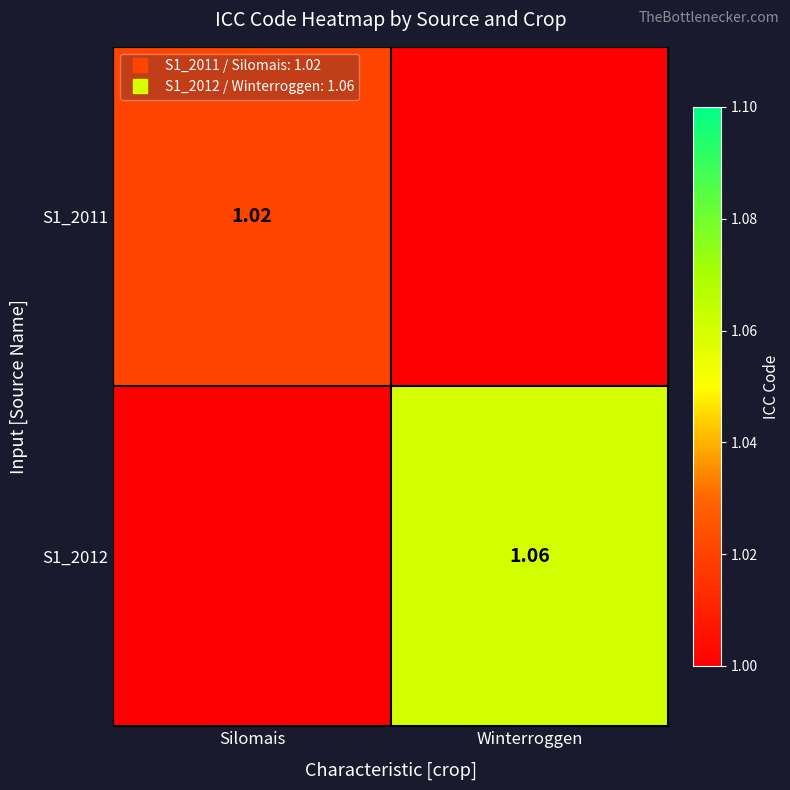

What is the approximate value of S1_2012 at Winterroggen?

1.1